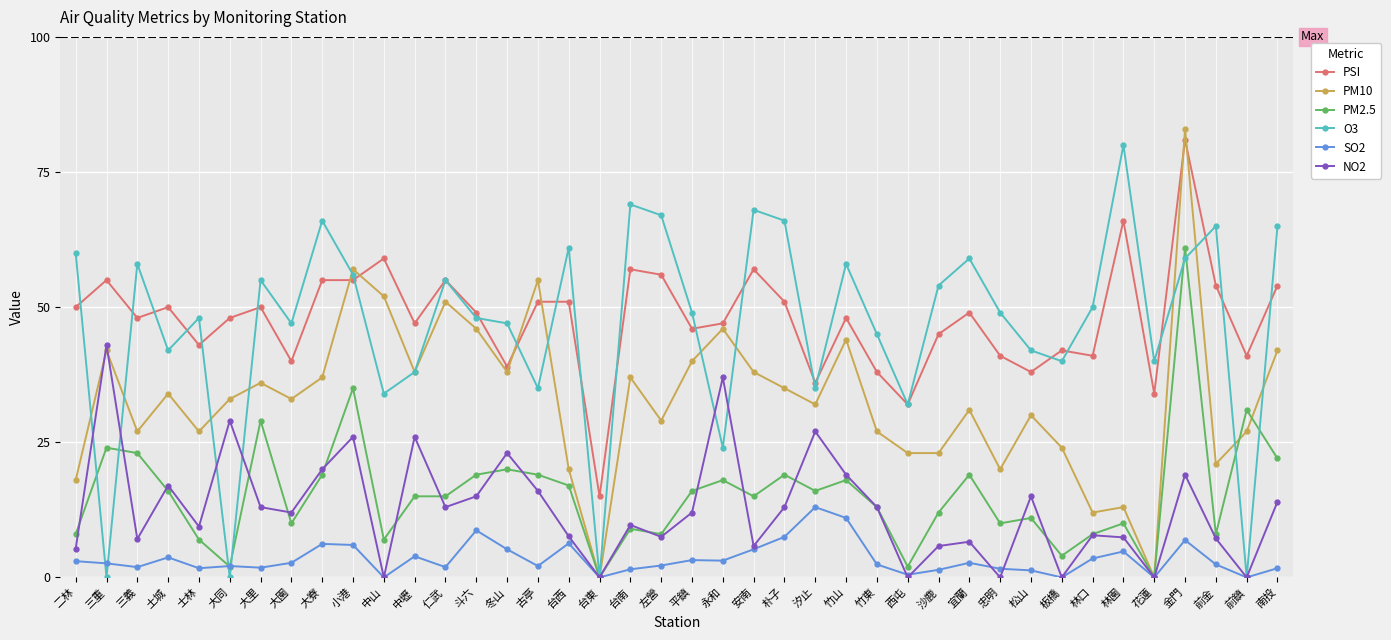

Which series changed the most between 二林 and 金門?

PM10